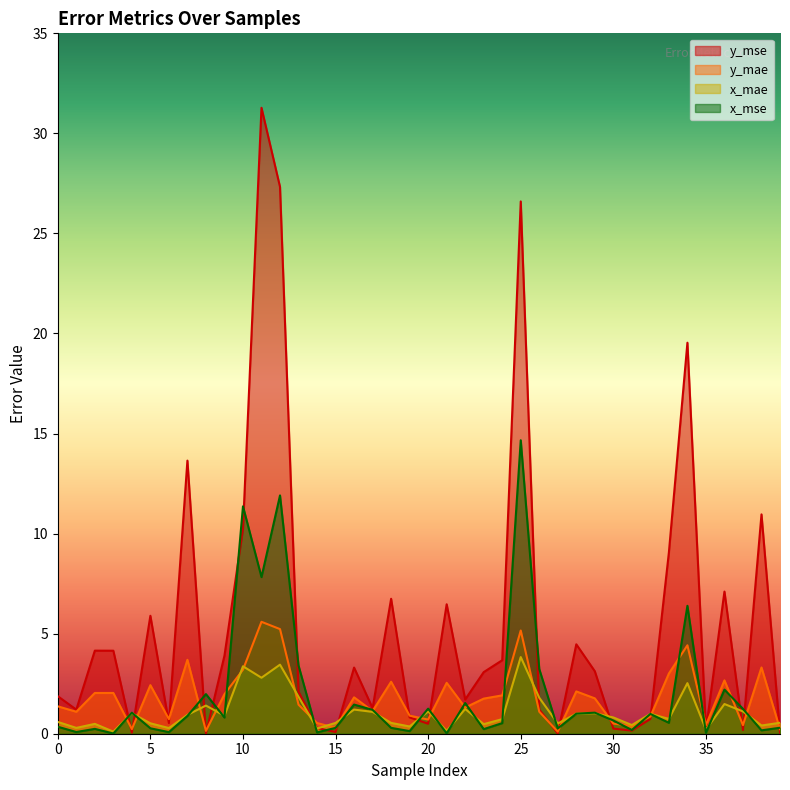

Where is the first local maximum for y_mse?

2